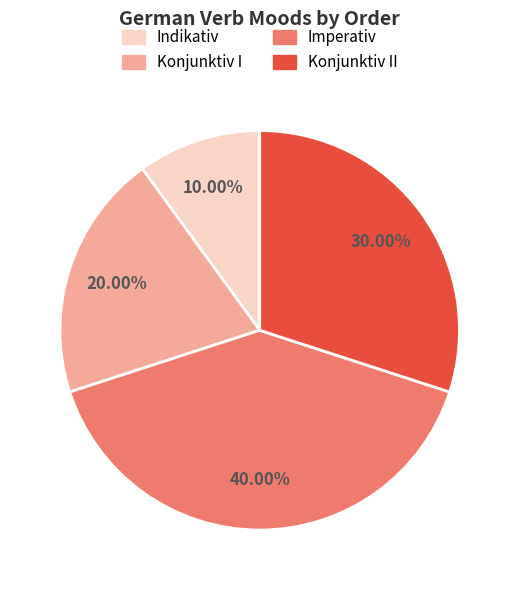

Does any single category account for the majority?

No